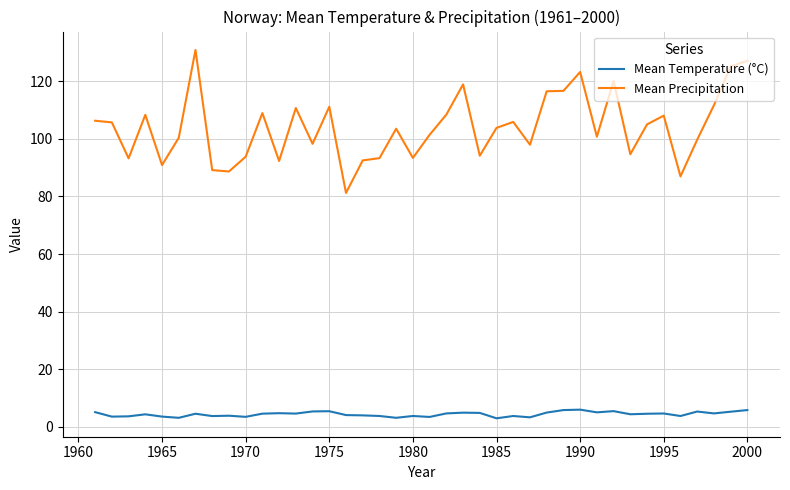

List the series in order of their overall mean, lowest first.

Mean Temperature (°C), Mean Precipitation